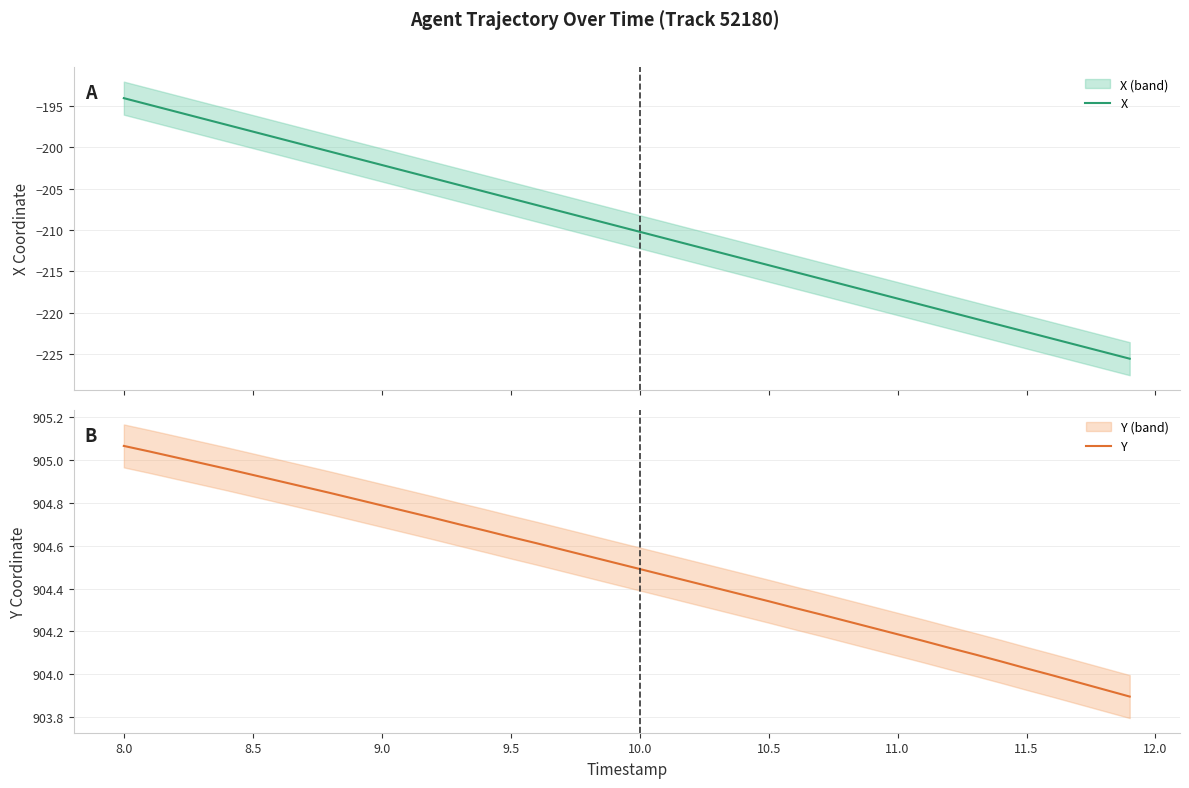

Does the chart display data point markers on the line(s)?

No